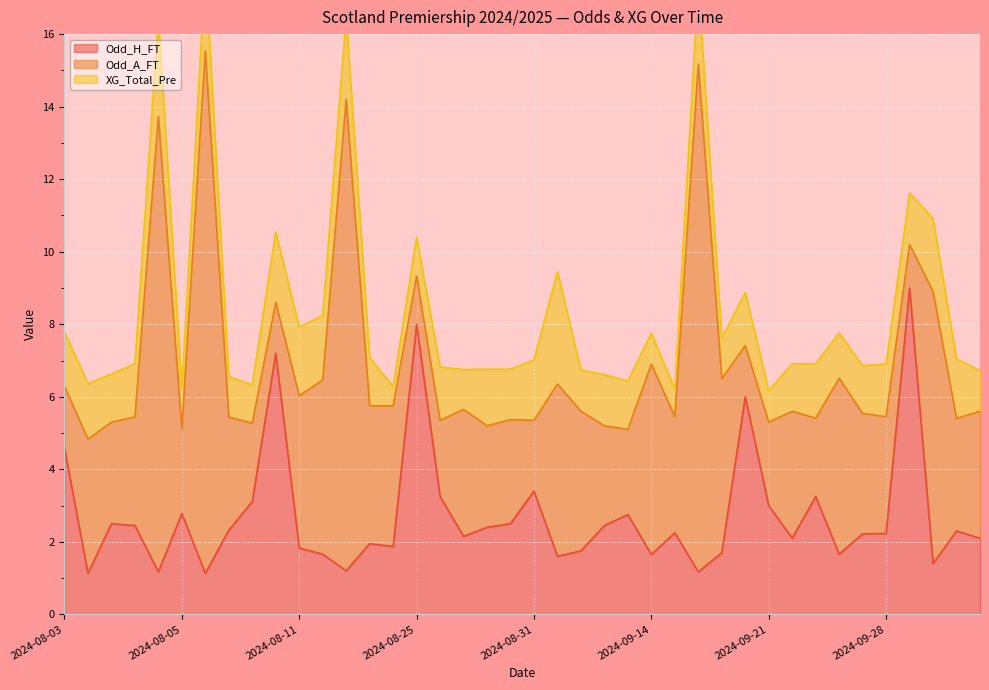

What is the maximum value for Odd_H_FT?

9.0